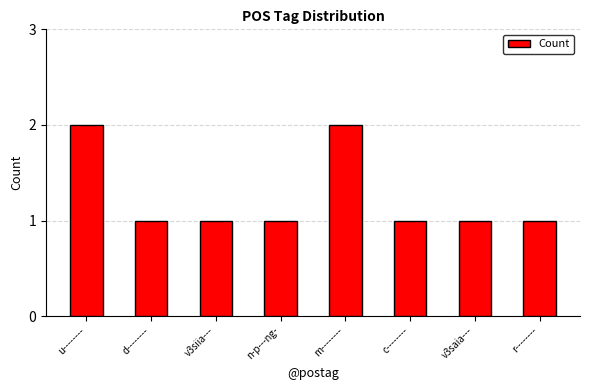

Is it true that the value at n-p---ng- is 1?

True